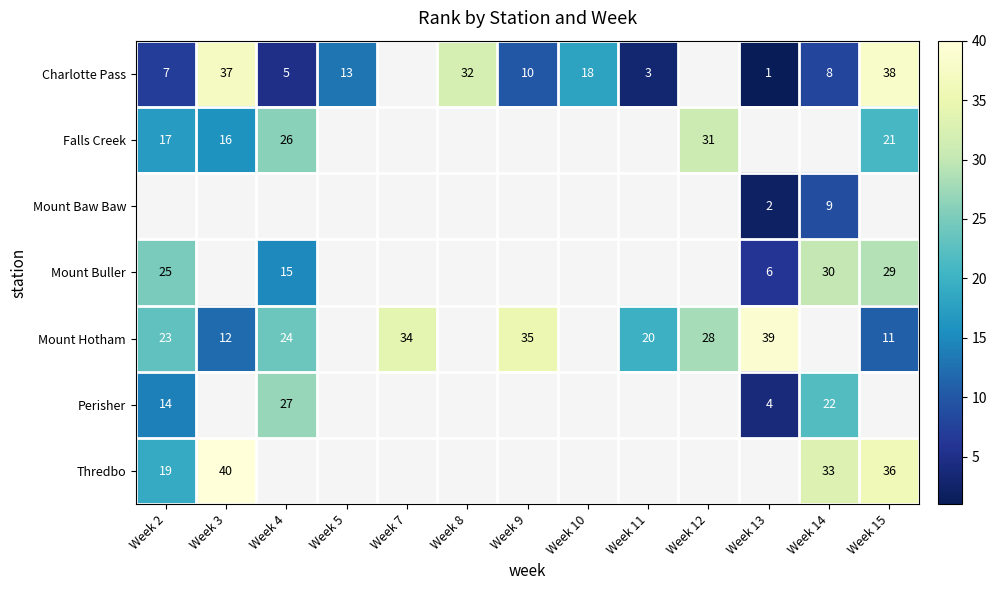

True or false: Mount Hotham has a value of 28 at Week 12.

True